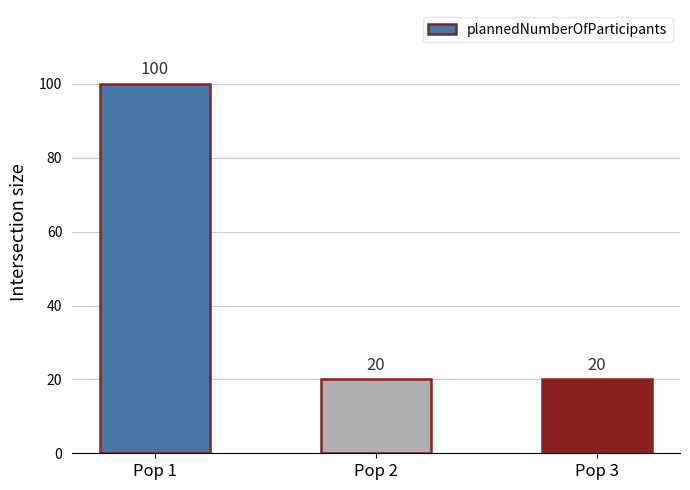

What is the change in value from Pop 1 to Pop 2?

-80